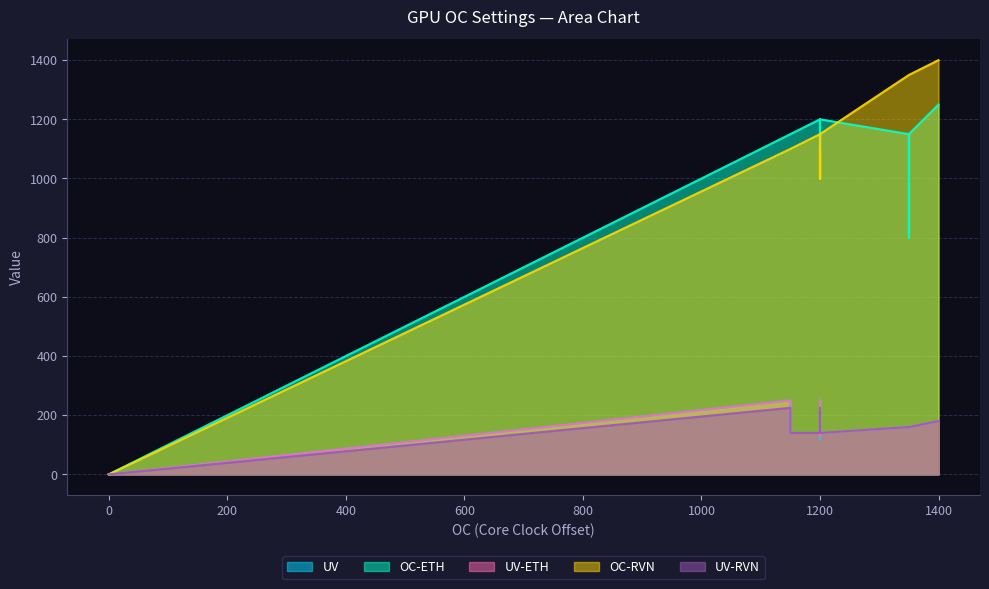

Does the chart have visible grid lines?

Yes